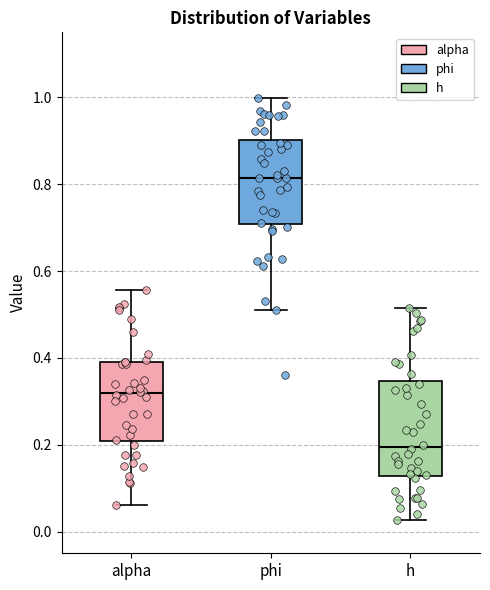

Reading left to right, transcribe this box plot: for each box, give where its median line is, the range the box spans, and where its two whiskers end, as read against the y-axis. The values are not printed on the chart, so give them approximately, as read against the axis.

alpha: median 0.32, box 0.20 to 0.40, whiskers 0.06 to 0.56
phi: median 0.82, box 0.70 to 0.90, whiskers 0.52 to 1.00
h: median 0.20, box 0.12 to 0.34, whiskers 0.02 to 0.52